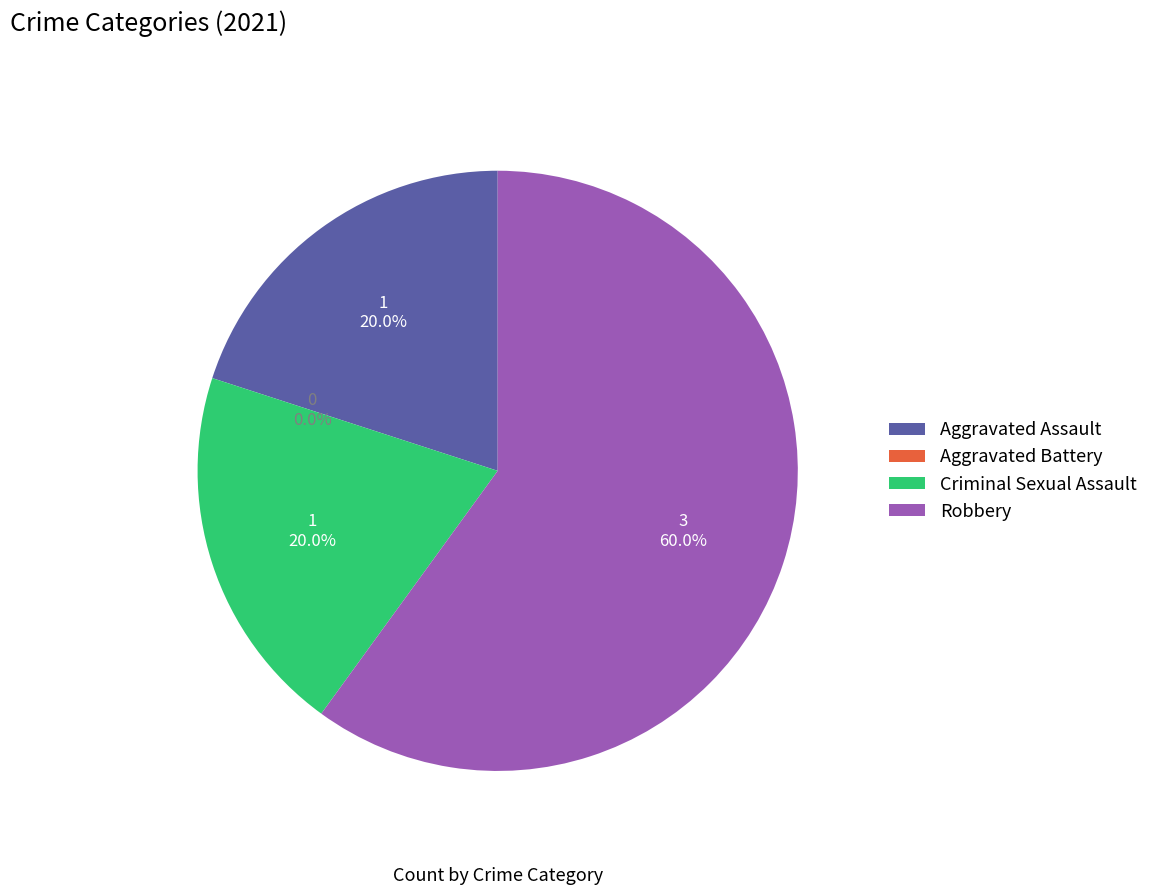

Which has a higher value, Robbery or Aggravated Assault?

Robbery